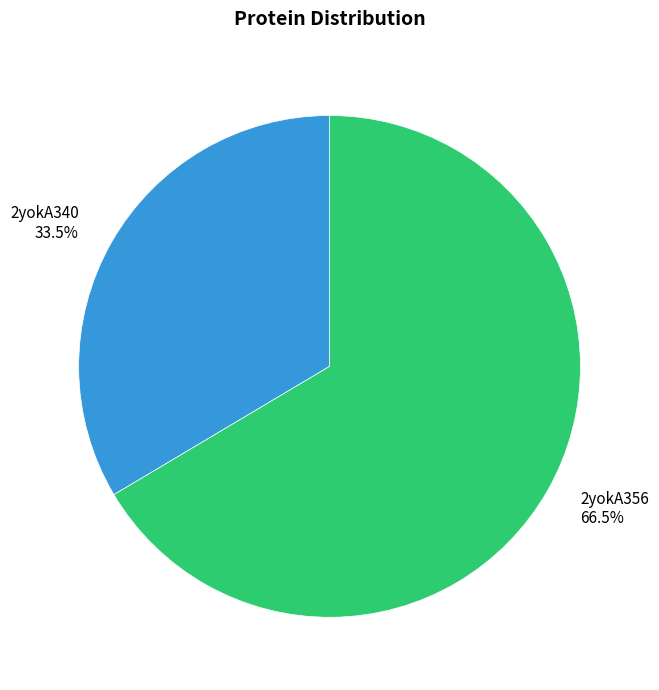

Rank the categories by value from highest to lowest.

2yokA356, 2yokA340